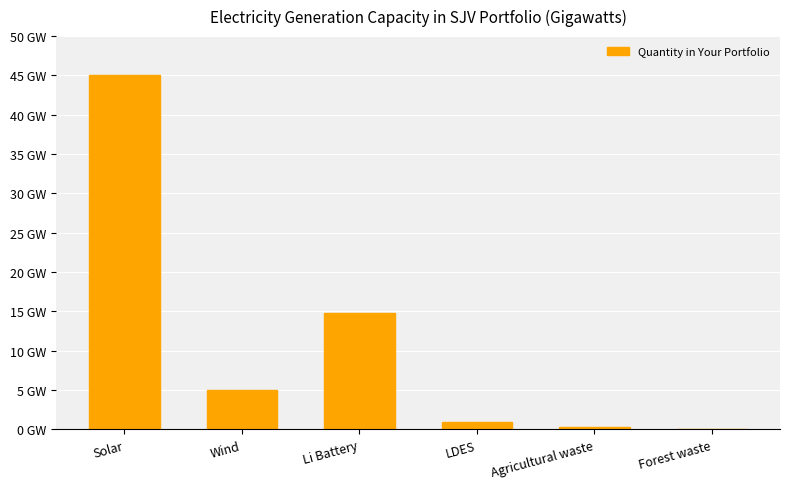

What is the value of the 5th bar from the left?

0.3